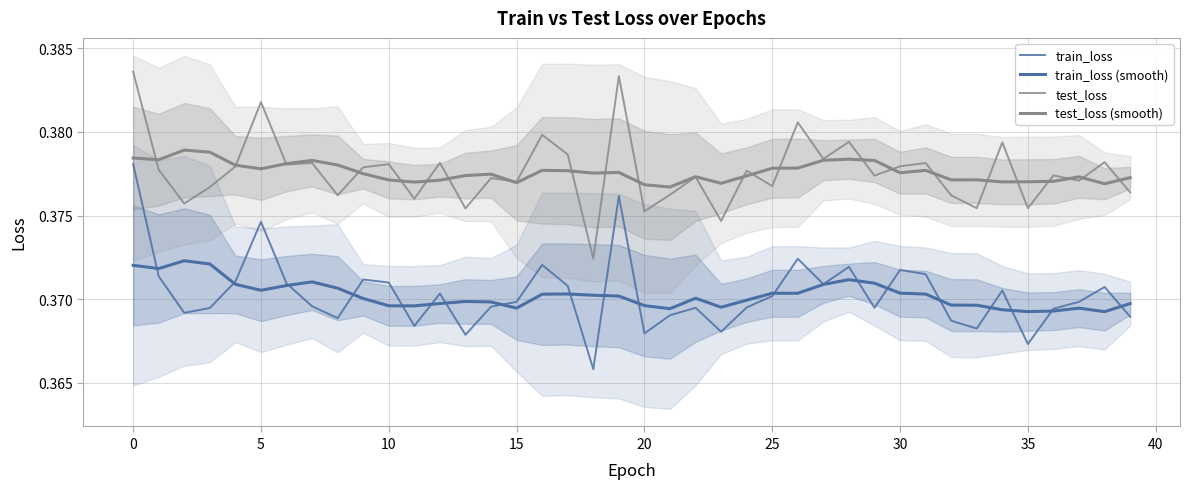

How many categories are shown in the chart?

40